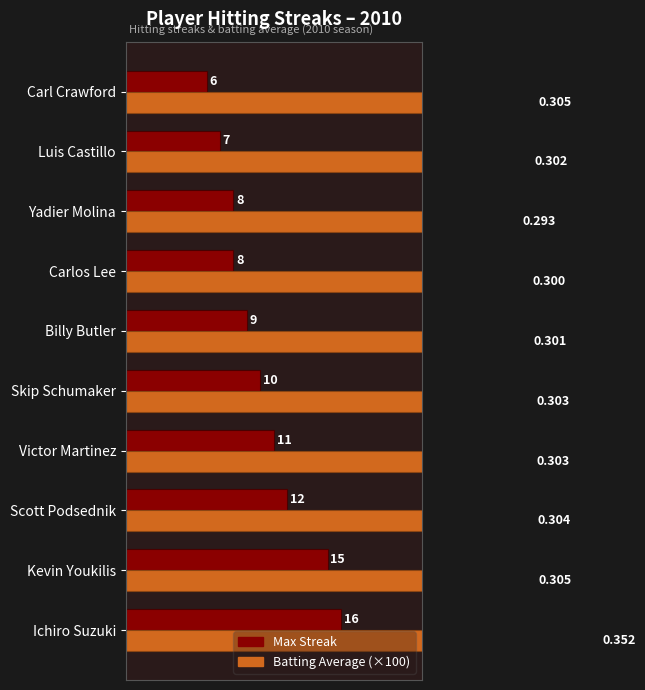

List the series in order of their peak value, highest first.

Batting Average (×100), Max Streak